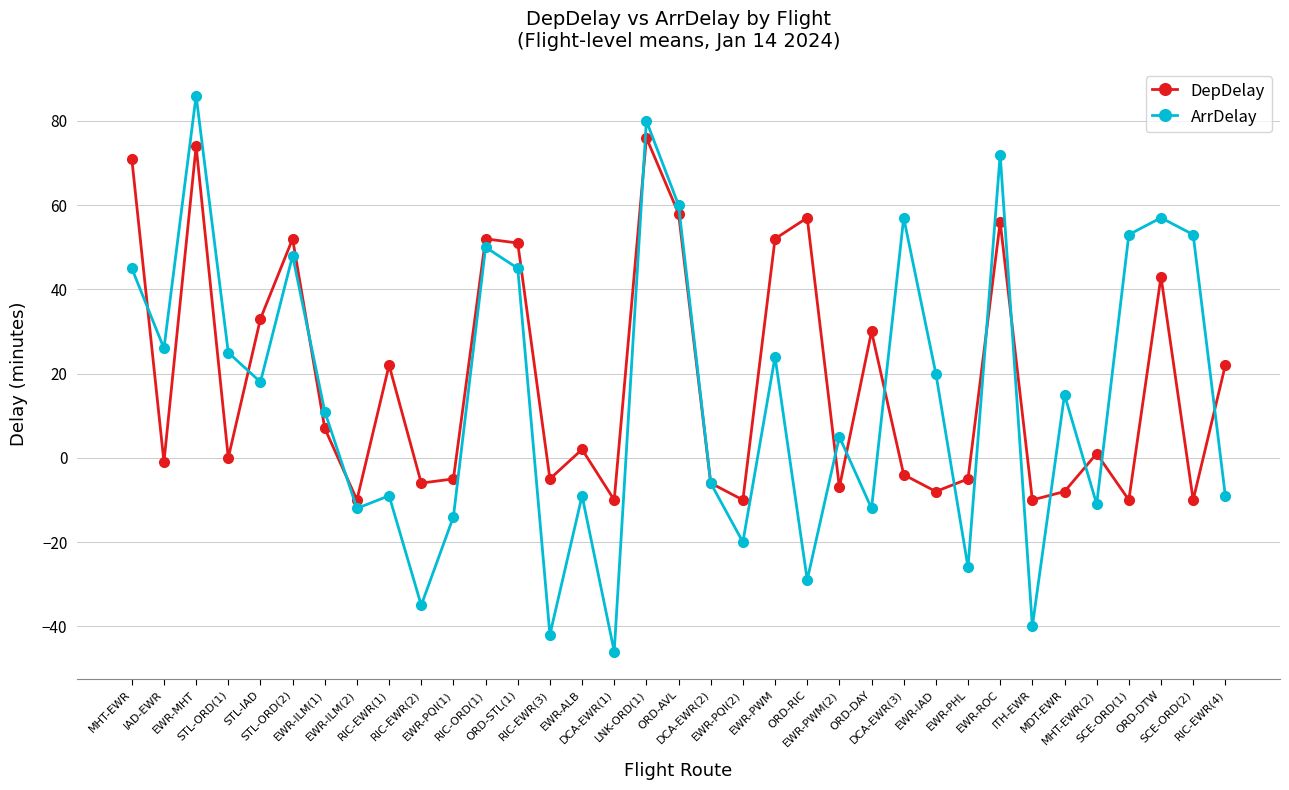

Reading right to left, extract all data points from this chart.

DepDelay: 22	-10	43	-10	1	-8	-10	56	-5	-8	-4	30	-7	57	52	-10	-6	58	76	-10	2	-5	51	52	-5	-6	22	-10	7	52	33	0	74	-1	71
ArrDelay: -9	53	57	53	-11	15	-40	72	-26	20	57	-12	5	-29	24	-20	-6	60	80	-46	-9	-42	45	50	-14	-35	-9	-12	11	48	18	25	86	26	45